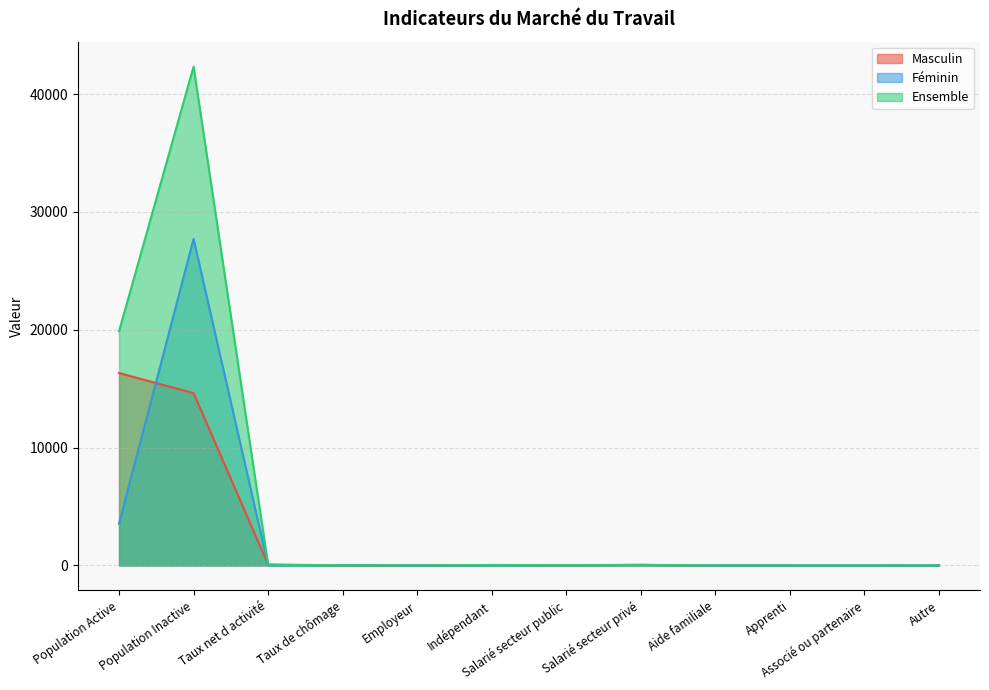

Is it true that Féminin equals 27715.0 at Population Inactive?

True